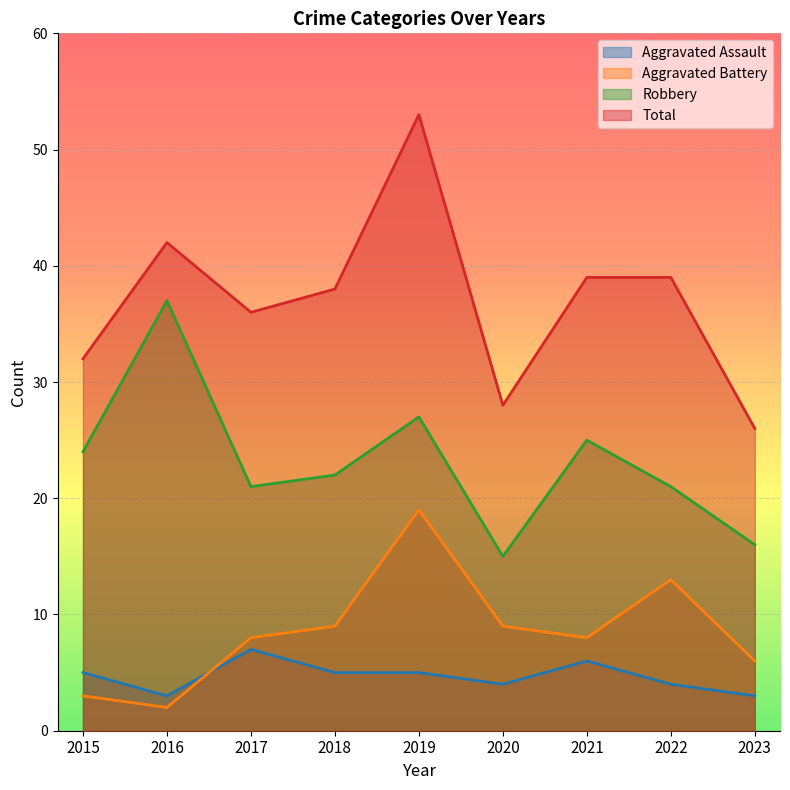

At which category does the chart reach its minimum across all series?

2016